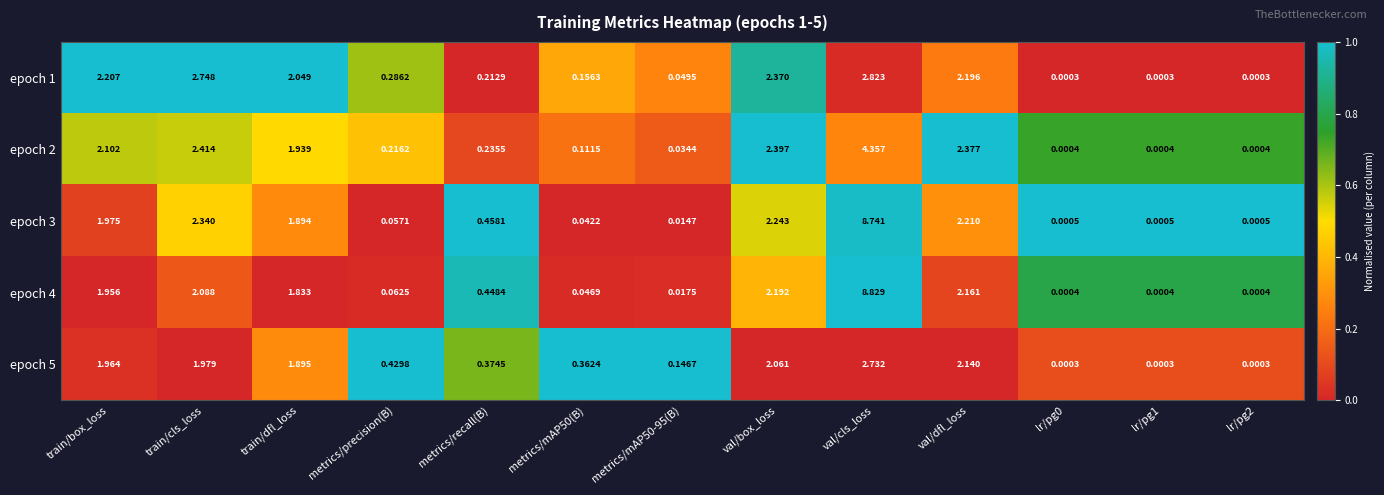

At which category does the chart reach its peak across all series?

val/cls_loss